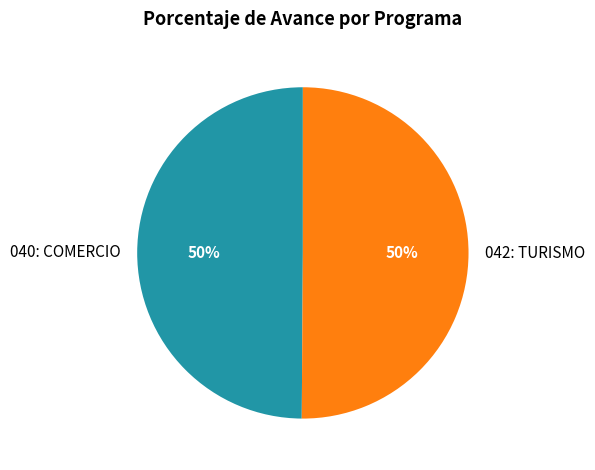

True or false: 040: COMERCIO accounts for 39% of the total.

False